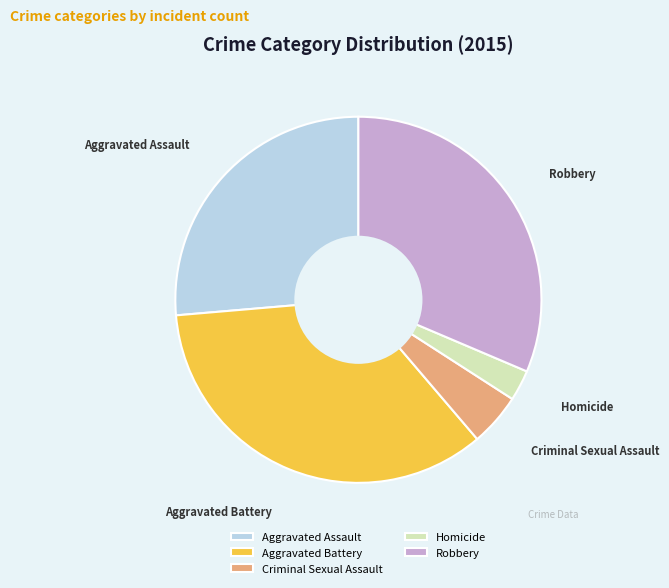

Which category has the smallest portion of the pie?

Homicide